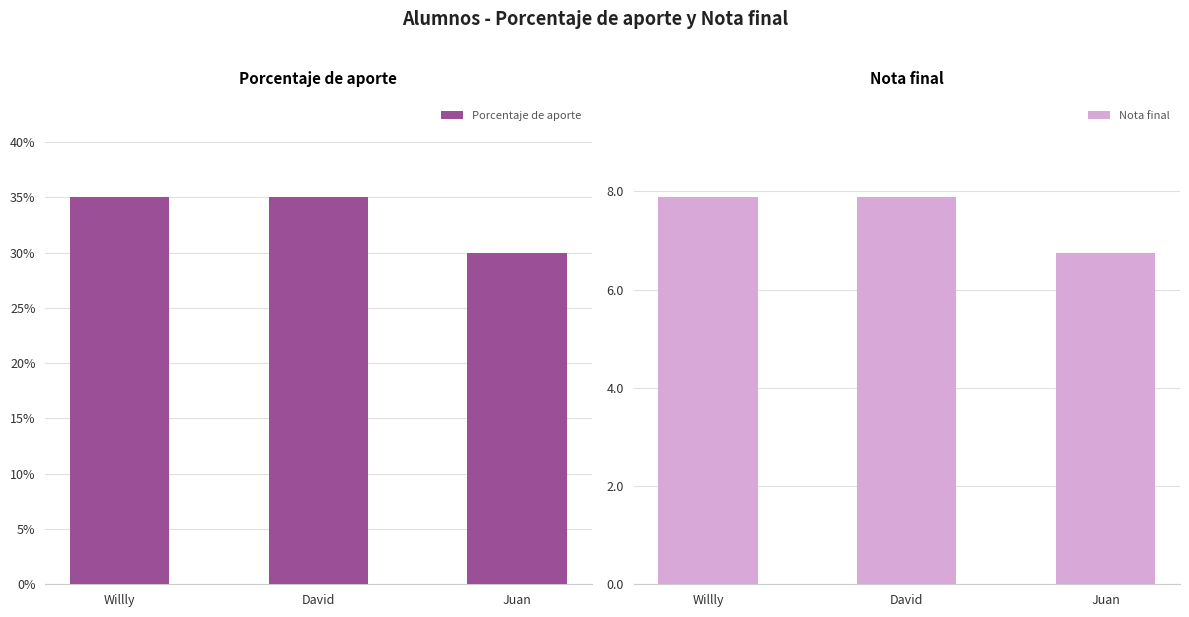

What is the average value of the Porcentaje de aporte series?

0.3